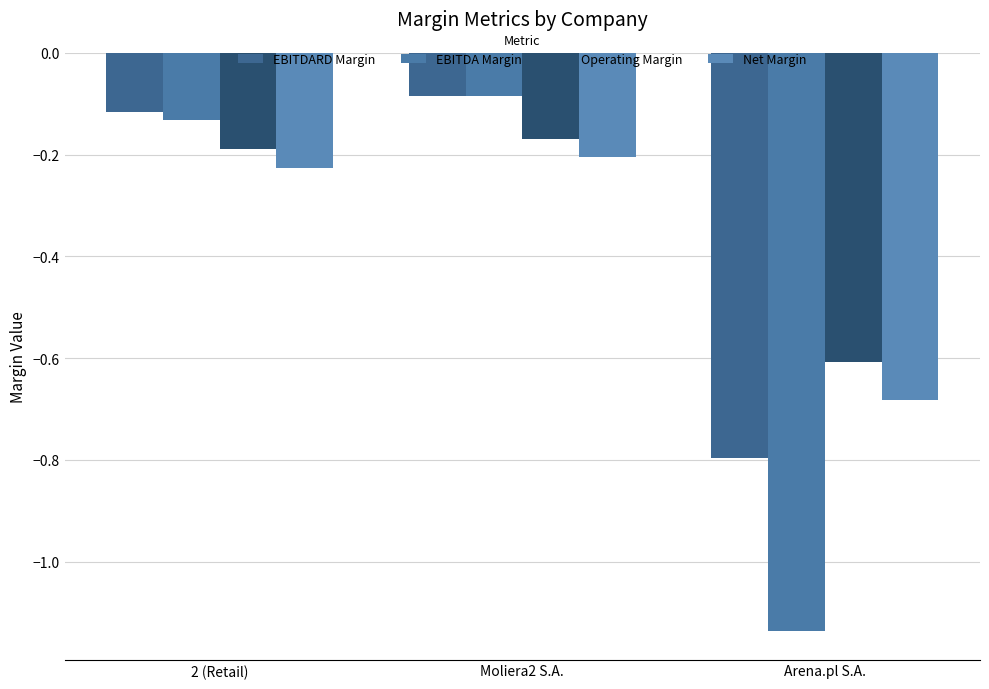

What are all the series names shown in the legend?

EBITDARD Margin, EBITDA Margin, Operating Margin, Net Margin